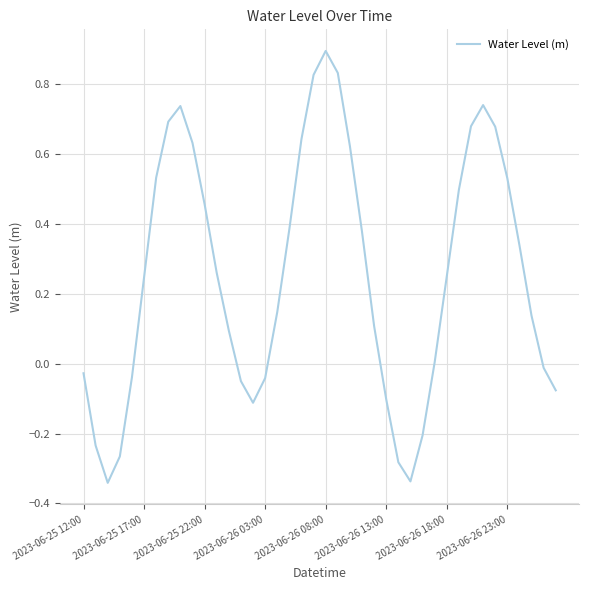

What is the greatest value displayed?

0.9